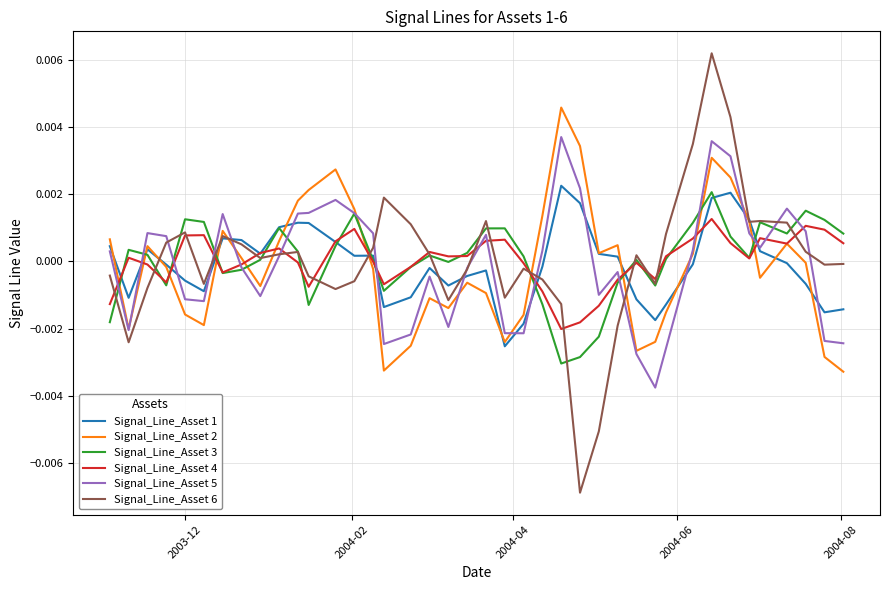

Which series has the widest spread of values?

Signal_Line_Asset 6